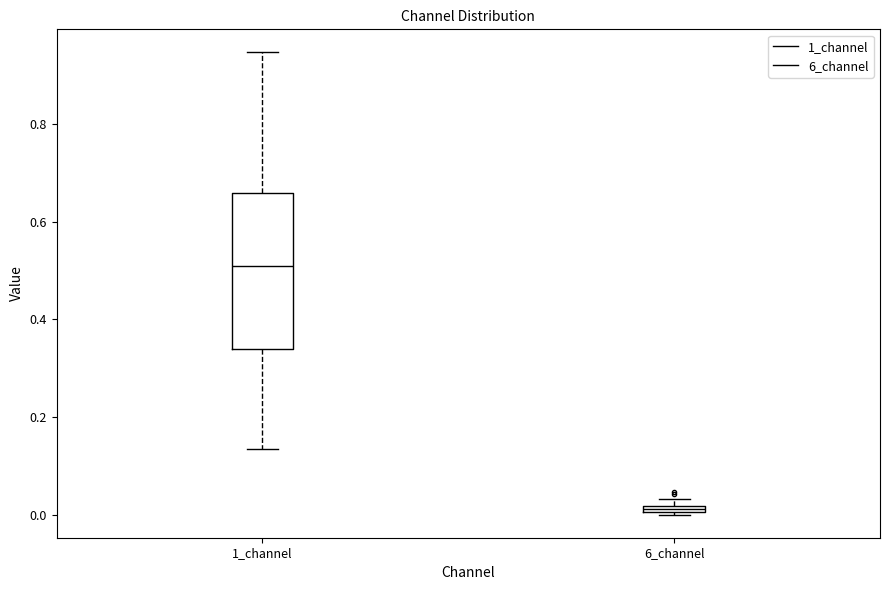

Which box is the tallest, from its lower edge to its upper edge?

1_channel